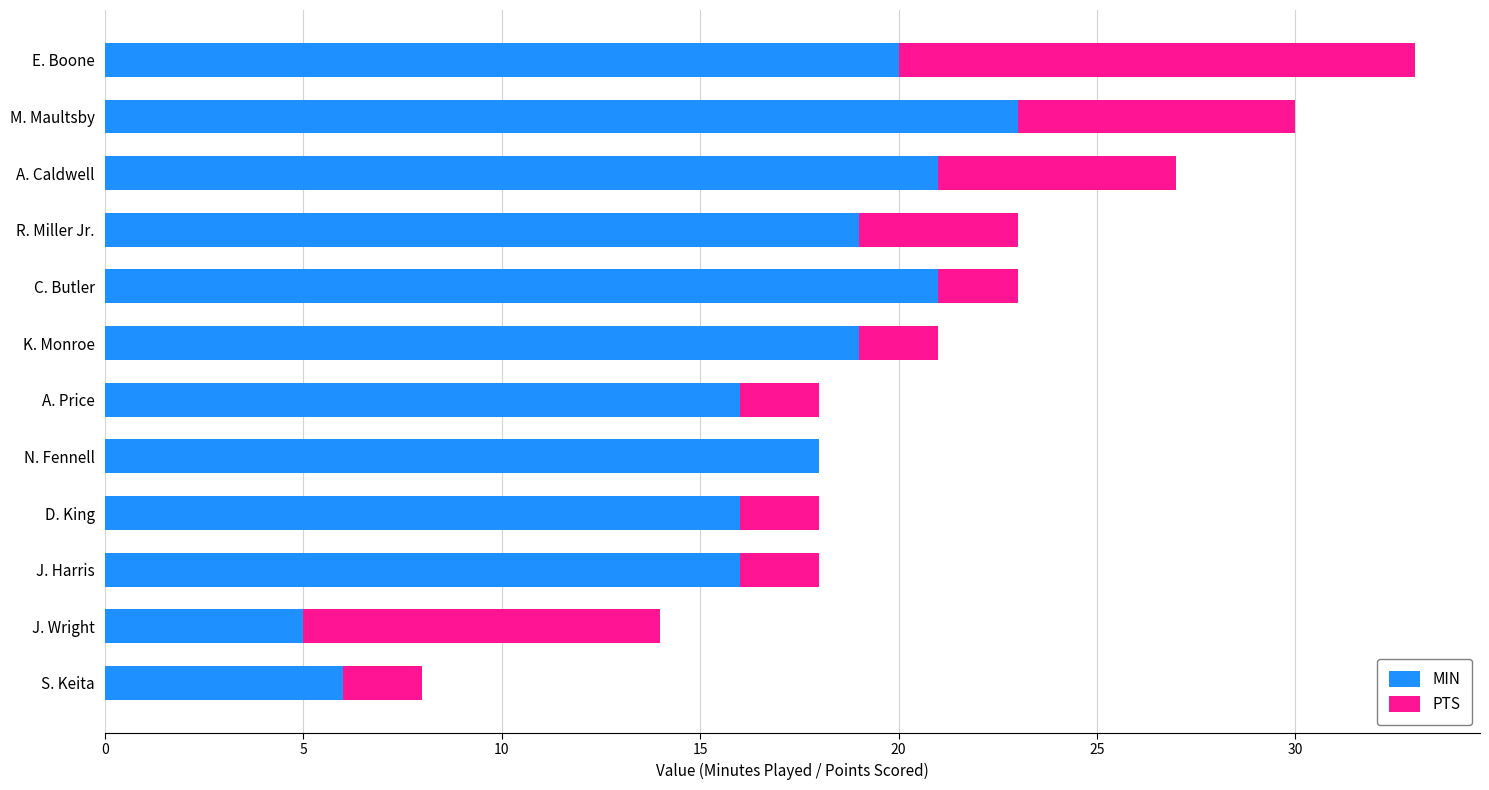

What is the total value across all series at S. Keita?

8